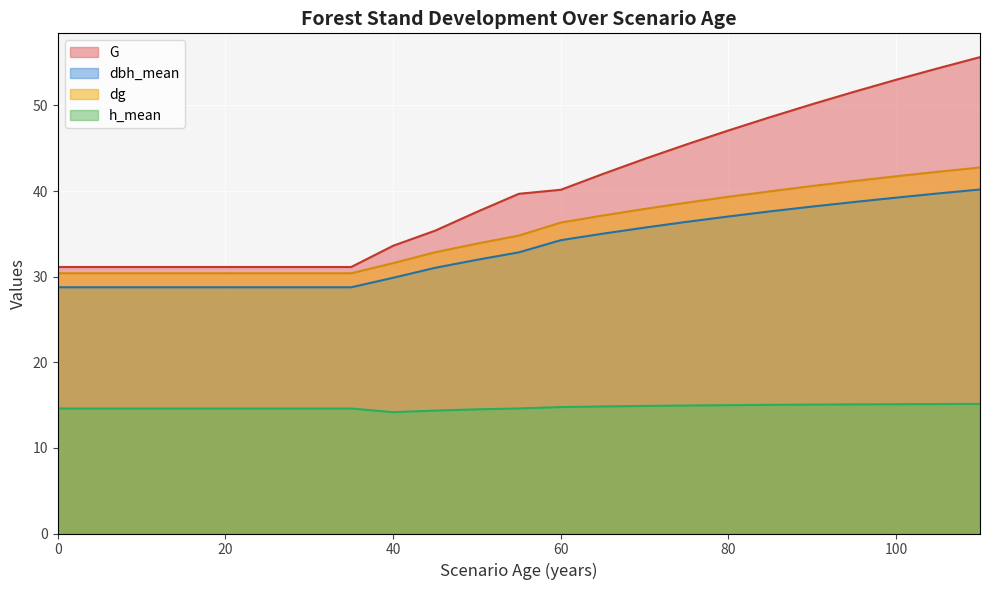

How many interior local valleys does the h_mean series have?

1